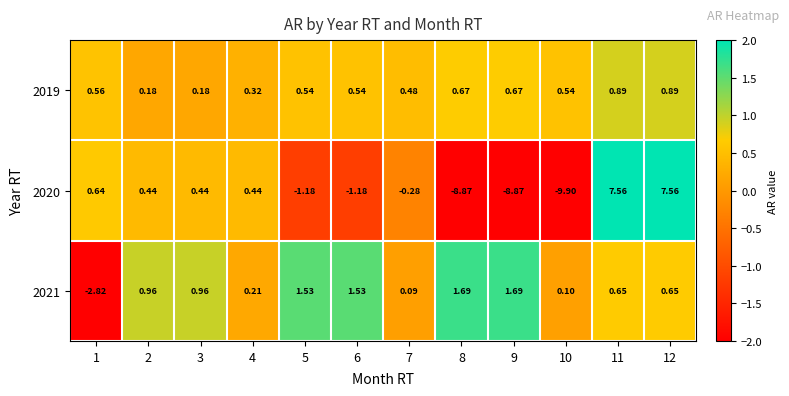

How many distinct data groups are displayed?

3